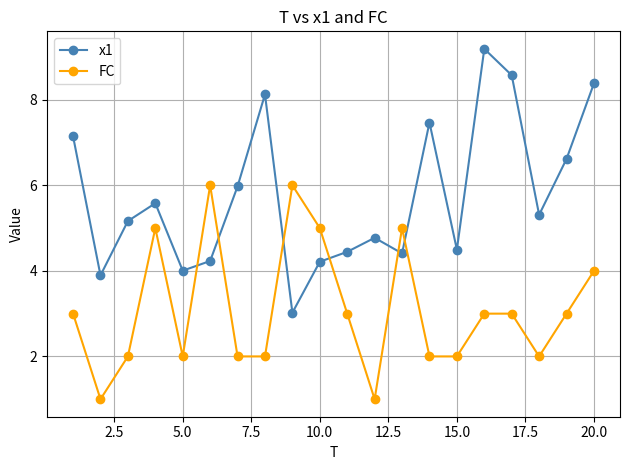

True or false: FC and x1 intersect in this chart.

True